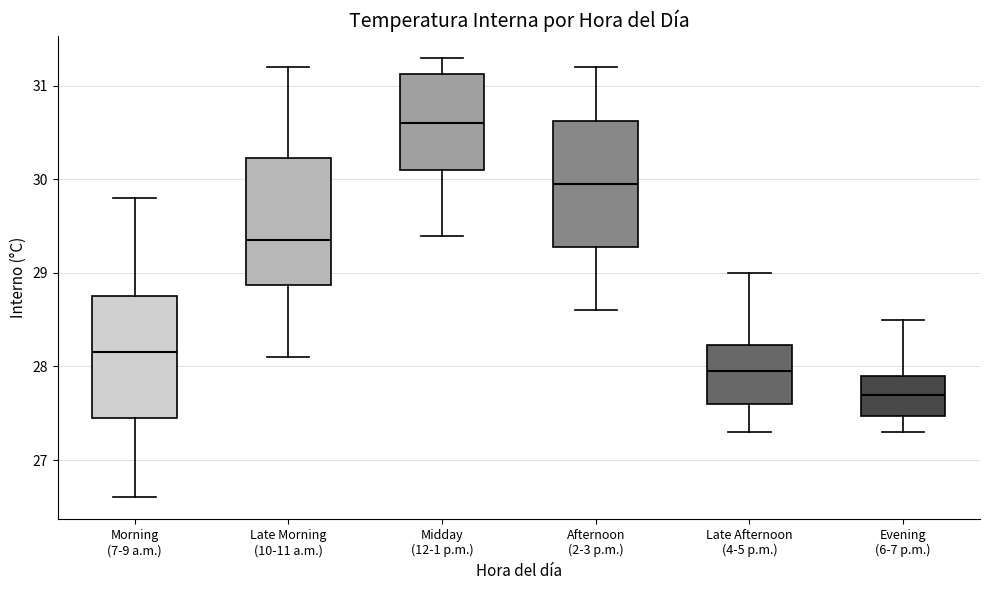

Reading left to right, transcribe this box plot: for each box, give where its median line is, the range the box spans, and where its two whiskers end, as read against the y-axis. The values are not printed on the chart, so give them approximately, as read against the axis.

Morning (7-9 a.m.): median 28.2, box 27.5 to 28.8, whiskers 26.6 to 29.8
Late Morning (10-11 a.m.): median 29.4, box 28.9 to 30.2, whiskers 28.1 to 31.2
Midday (12-1 p.m.): median 30.6, box 30.1 to 31.1, whiskers 29.4 to 31.3
Afternoon (2-3 p.m.): median 30.0, box 29.3 to 30.6, whiskers 28.6 to 31.2
Late Afternoon (4-5 p.m.): median 28.0, box 27.6 to 28.2, whiskers 27.3 to 29.0
Evening (6-7 p.m.): median 27.7, box 27.5 to 27.9, whiskers 27.3 to 28.5